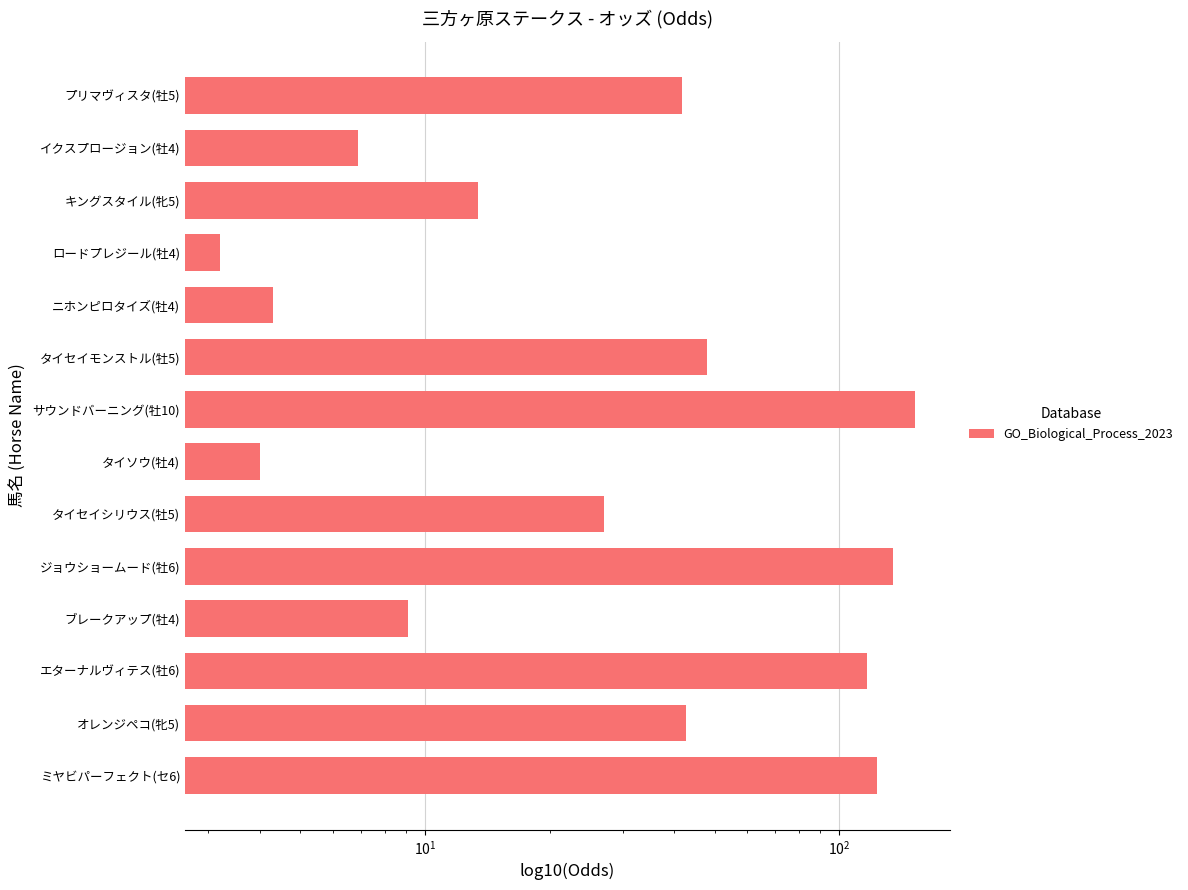

What is the difference between the maximum and minimum values?

148.9